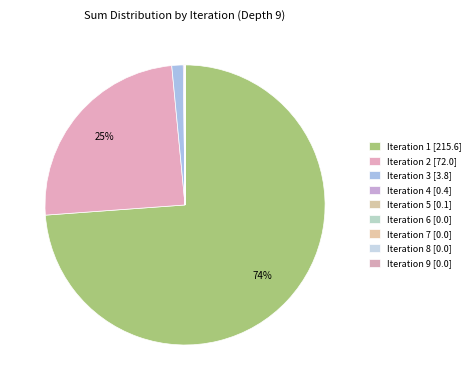

To the nearest percent, what is the combined percentage of Iteration 2 and Iteration 1?

98%